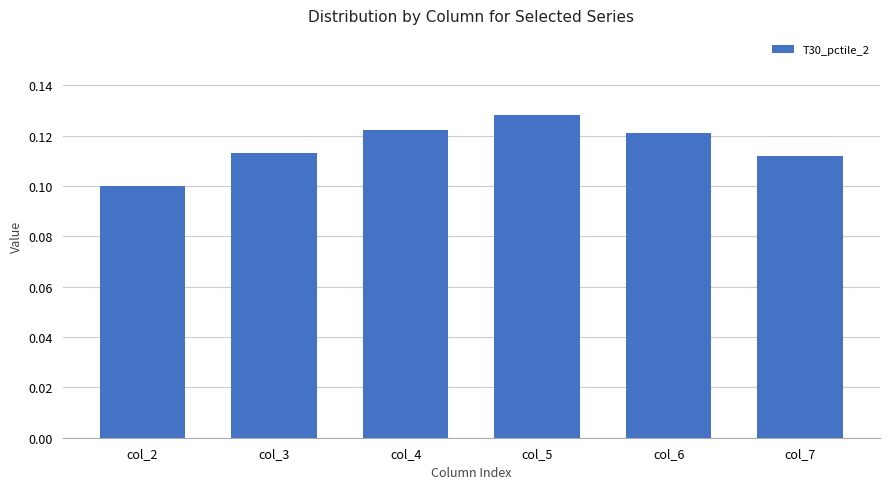

How many categories are shown in the chart?

6